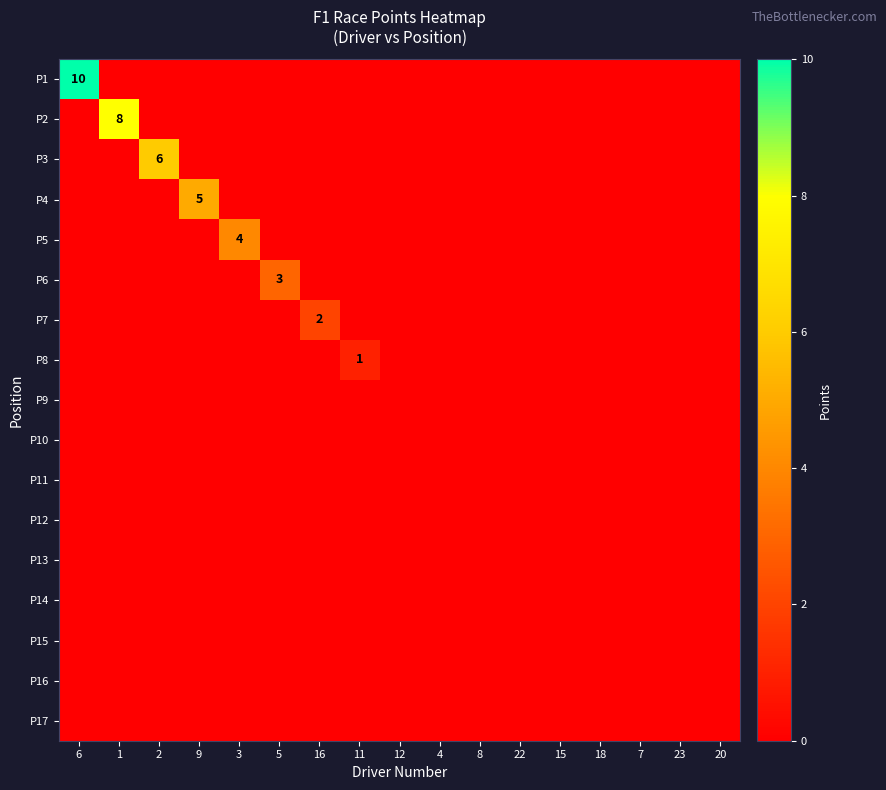

Between 4 and 18, which is larger?

4